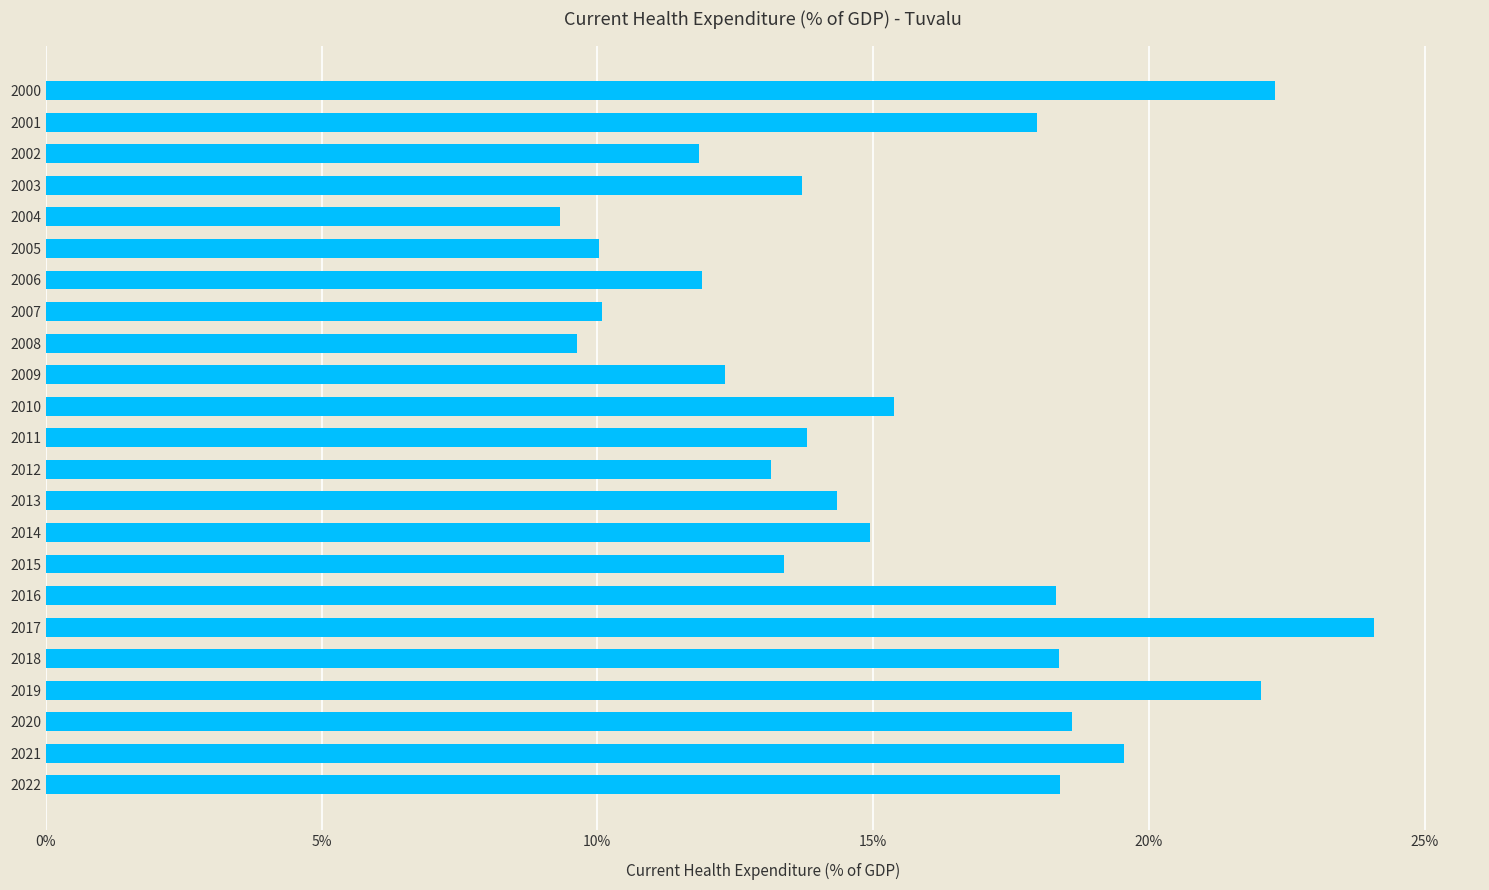

What is the difference between the values at 2015 and 2001?

4.6